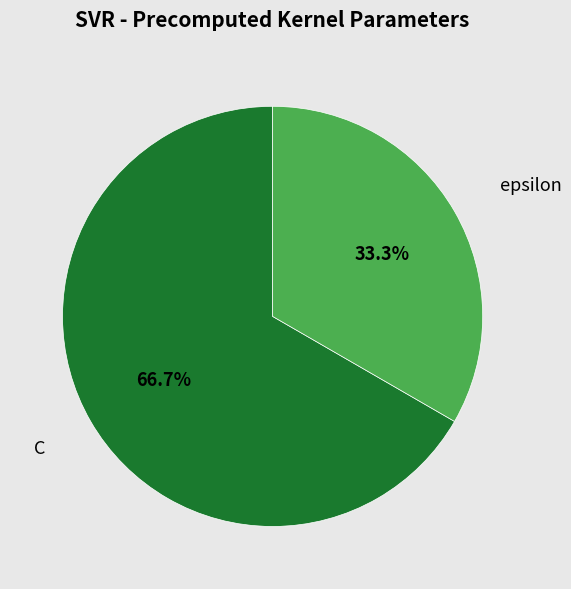

What percentage is NOT represented by epsilon?

66.7%